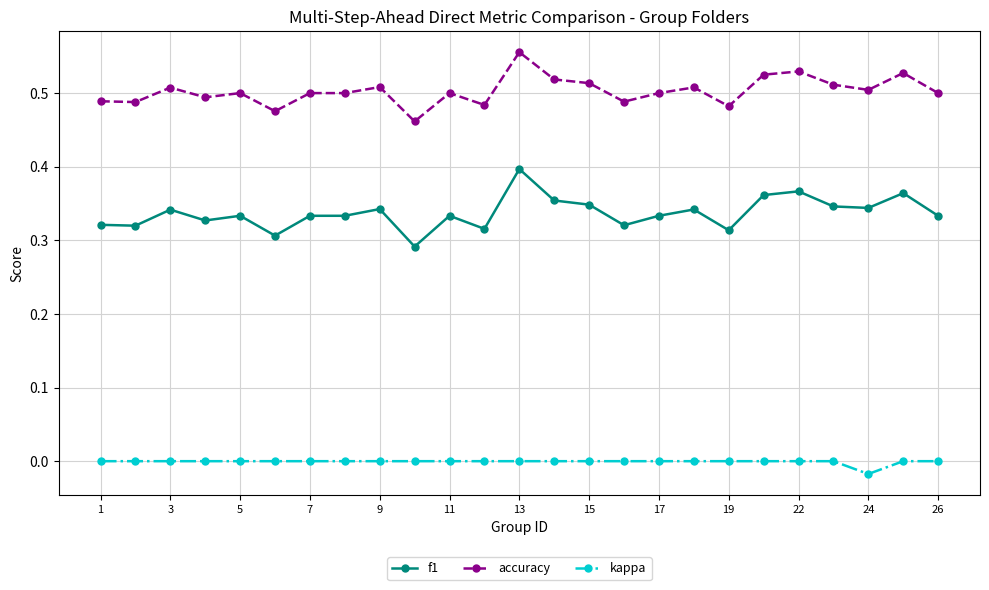

True or false: kappa and accuracy intersect in this chart.

False